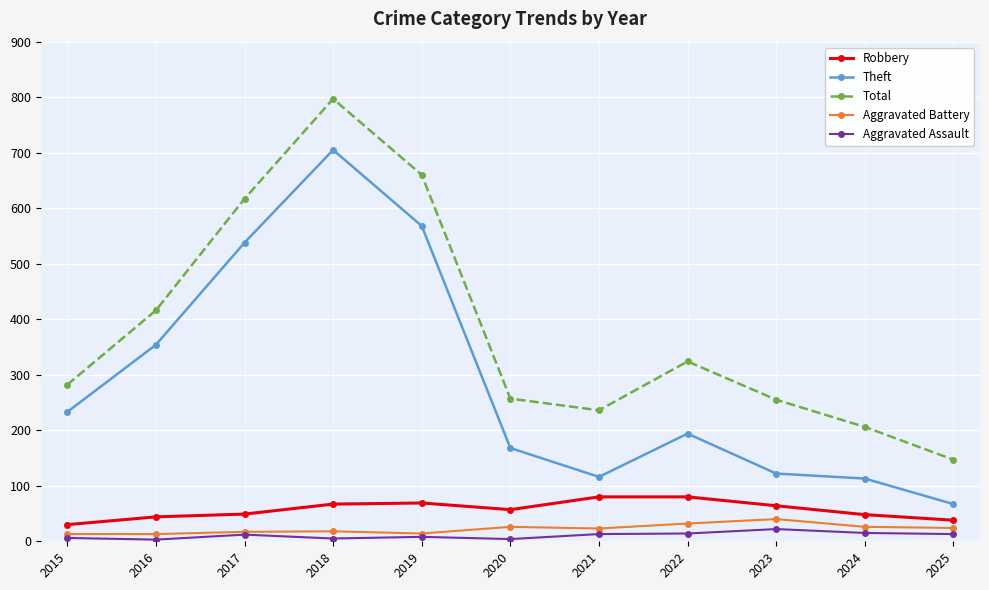

What is the greatest value displayed?

797